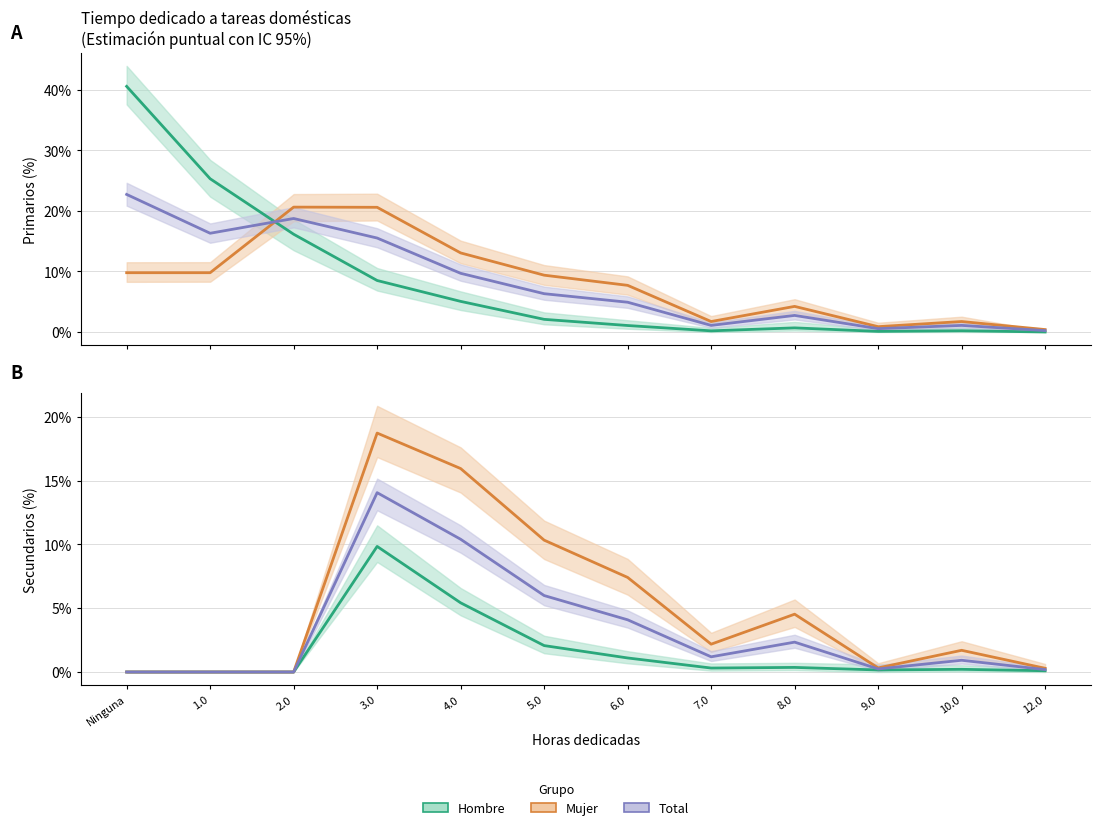

How many lines are shown in the chart?

6